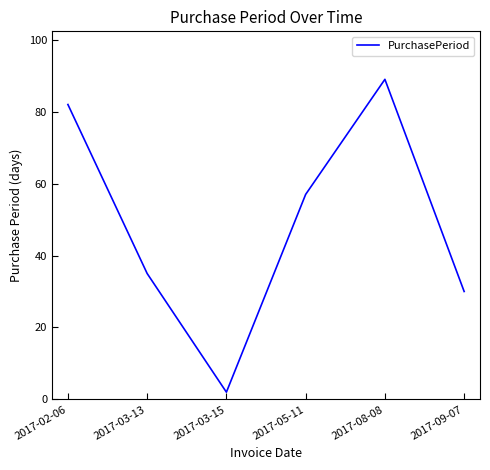

The value at 2017-02-06 is 82. True or false?

True